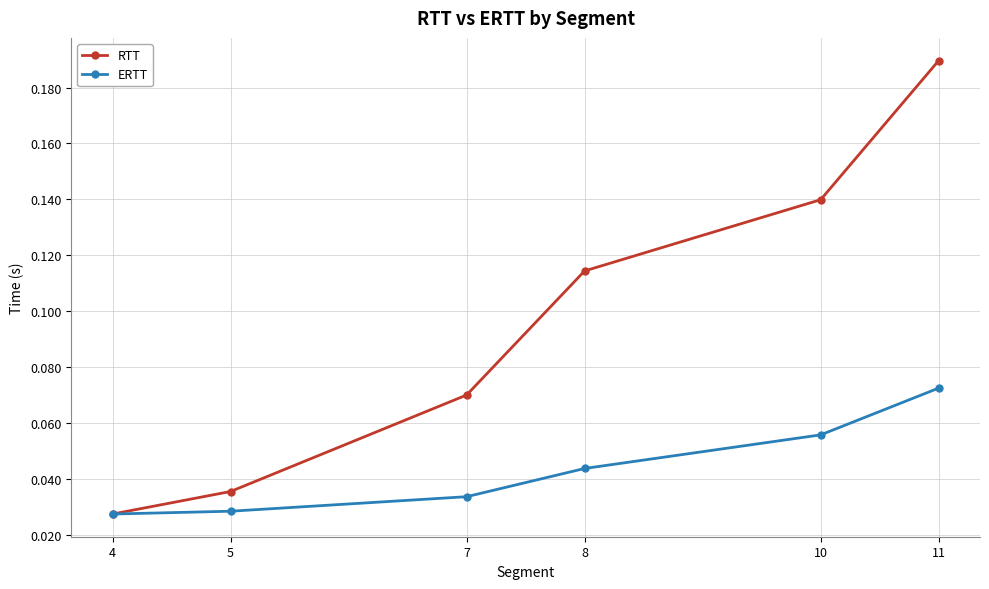

Is it true that ERTT equals 0.1 at 8?

False